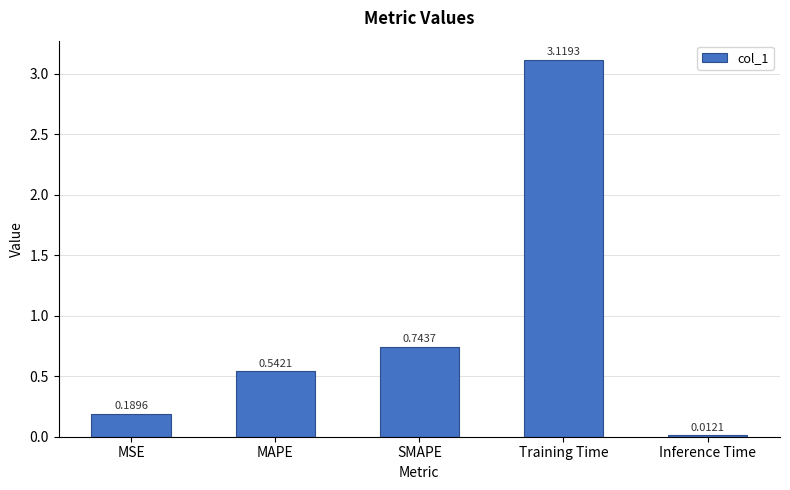

What is the label of the 1st bar from the left?

MSE